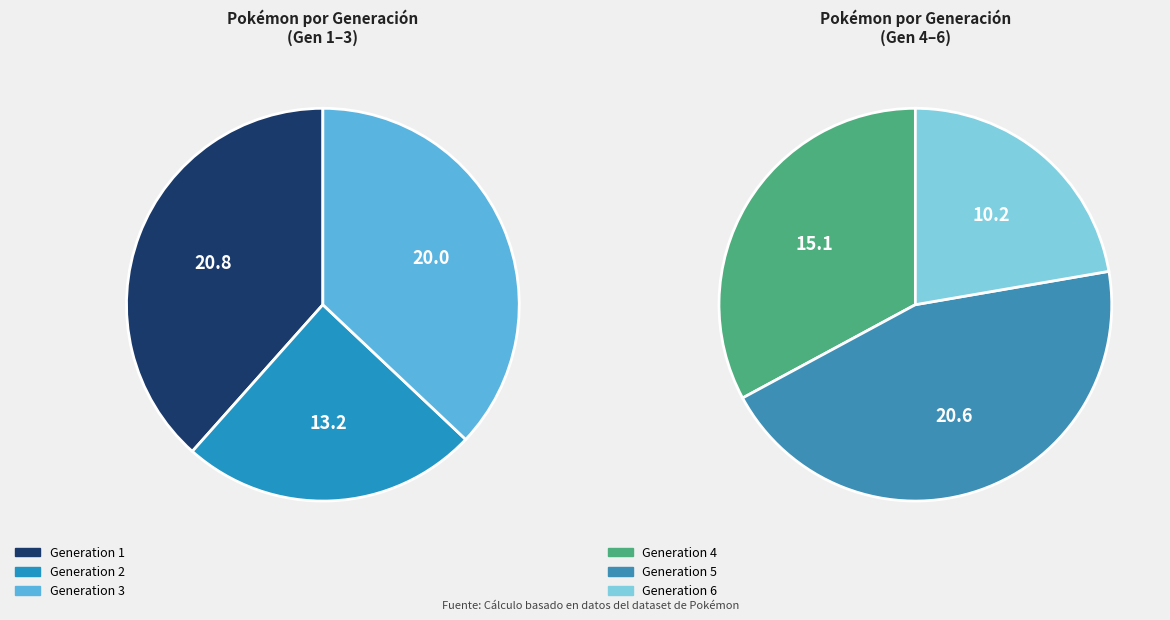

Which has a higher value, Generation 1 or Generation 4?

Generation 1